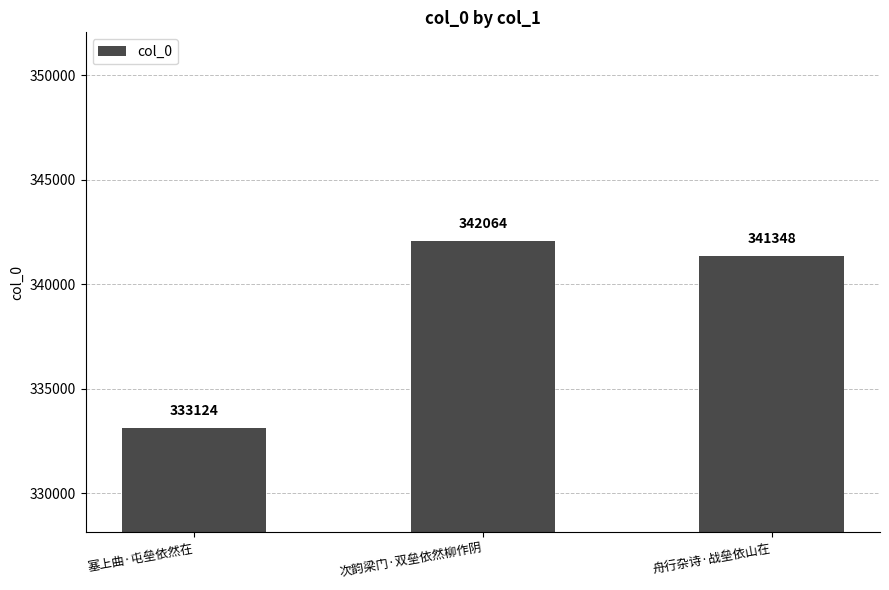

Are the bars horizontal?

No